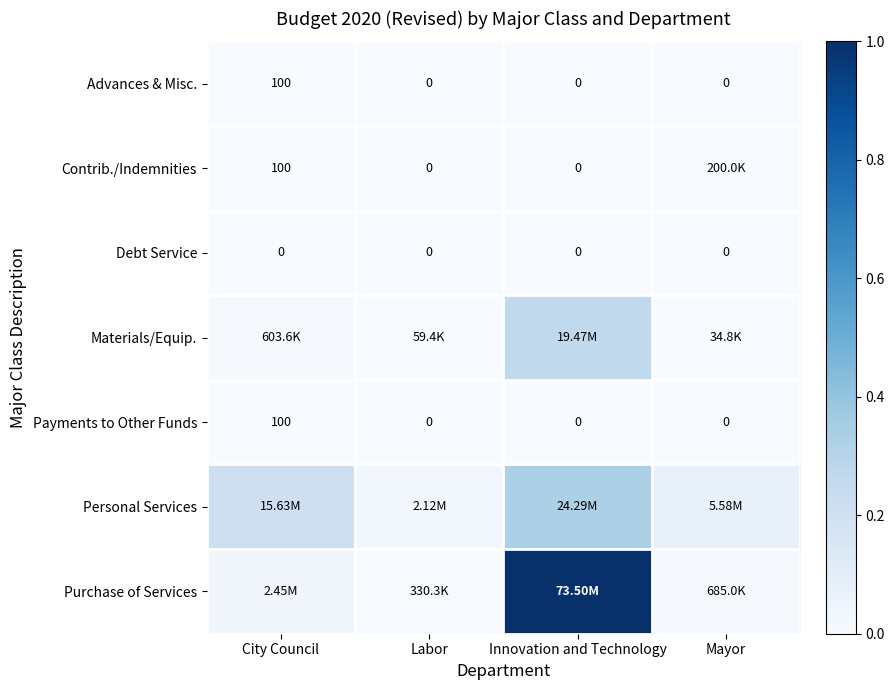

List the series in order of their peak value, lowest first.

Debt Service, Advances & Misc., Payments to Other Funds, Contrib./Indemnities, Materials/Equip., Personal Services, Purchase of Services